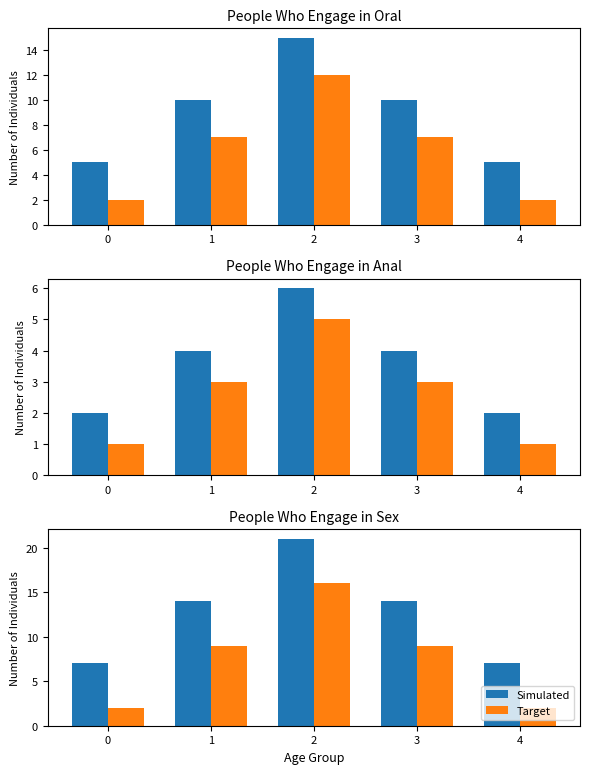

Where is Target nearest to the value 9?

1